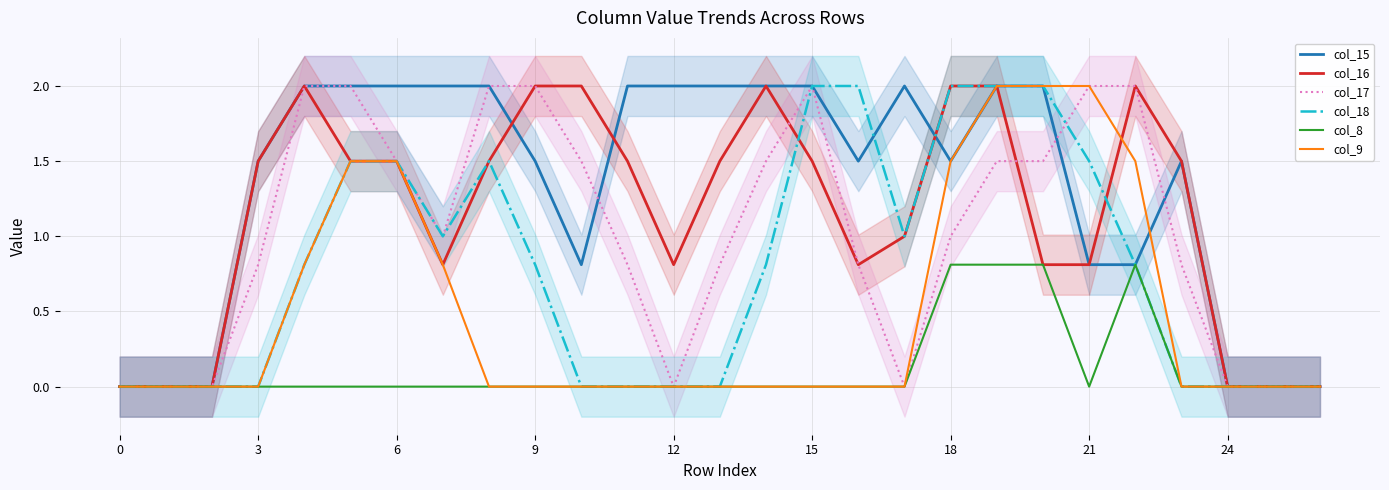

What is the difference between the highest and lowest values at 13?

2.0